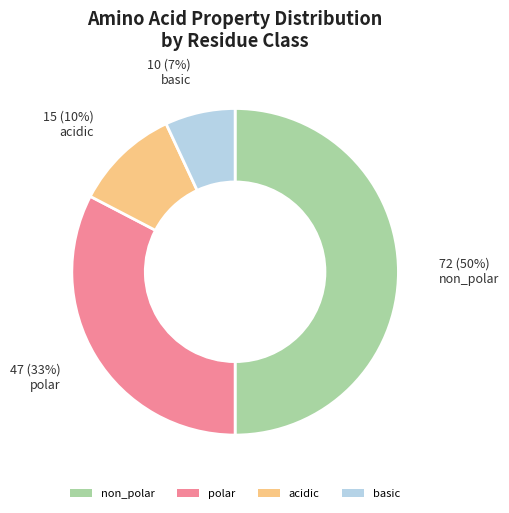

What is the largest slice in the pie chart?

non_polar